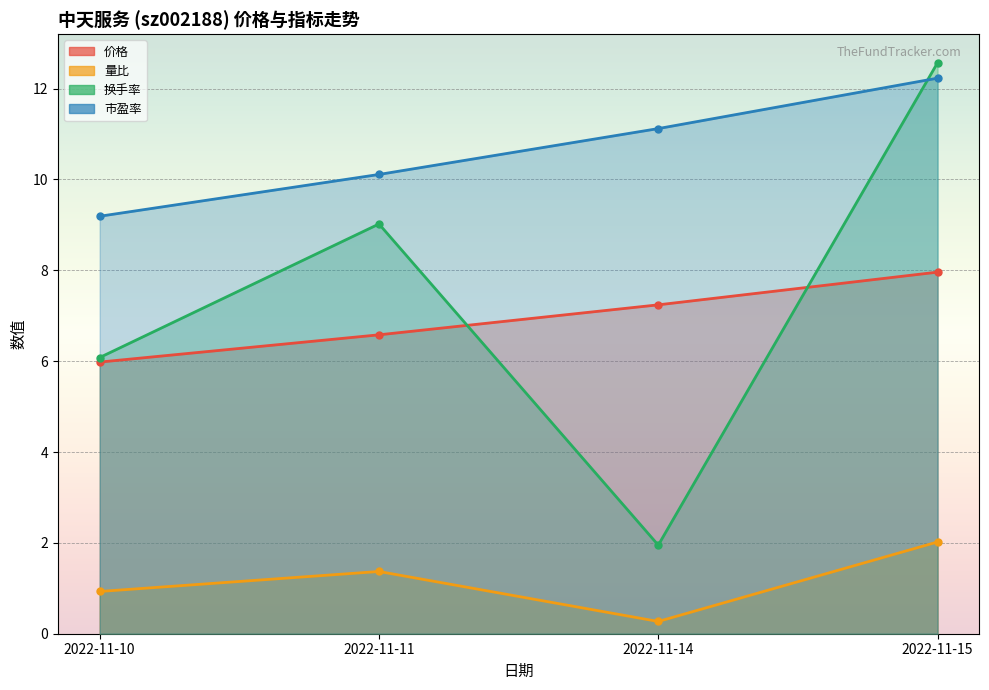

What are all the series names shown in the legend?

价格, 量比, 换手率, 市盈率